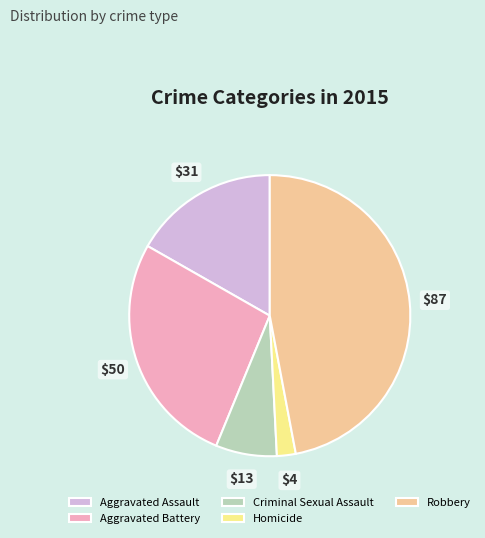

Is it true that Aggravated Assault is 17% of the pie?

True